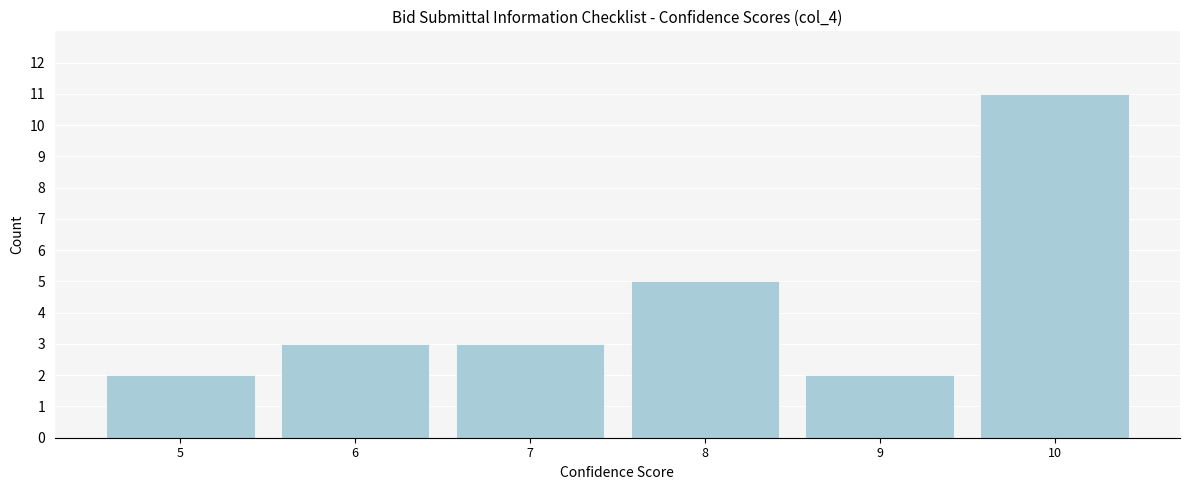

Reading right to left, what are all the values shown in this chart?

10=11	9=2	8=5	7=3	6=3	5=2